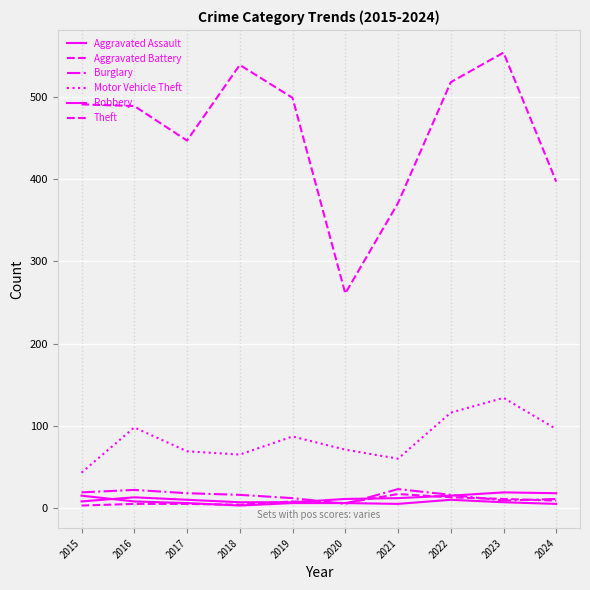

Reading right to left, list all the values displayed in this chart.

Aggravated Assault: 2024=18	2023=19	2022=15	2021=12	2020=11	2019=7	2018=7	2017=10	2016=13	2015=8
Aggravated Battery: 2024=9	2023=11	2022=13	2021=17	2020=6	2019=8	2018=4	2017=5	2016=5	2015=3
Burglary: 2024=11	2023=9	2022=16	2021=23	2020=5	2019=12	2018=16	2017=18	2016=22	2015=19
Motor Vehicle Theft: 2024=96	2023=134	2022=116	2021=60	2020=71	2019=87	2018=65	2017=69	2016=98	2015=43
Robbery: 2024=5	2023=7	2022=10	2021=5	2020=6	2019=6	2018=3	2017=6	2016=8	2015=15
Theft: 2024=397	2023=554	2022=518	2021=371	2020=261	2019=499	2018=539	2017=447	2016=489	2015=491